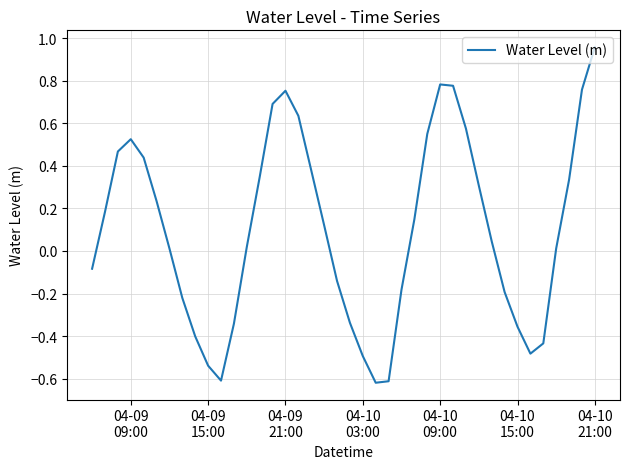

What is the difference between the maximum and minimum values?

1.6